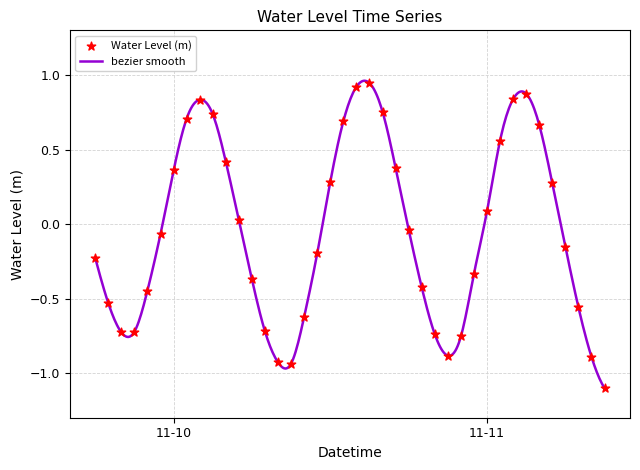

Which has a higher value, 2023-11-10 19:00:00 or 2023-11-11 08:00:00?

2023-11-10 19:00:00